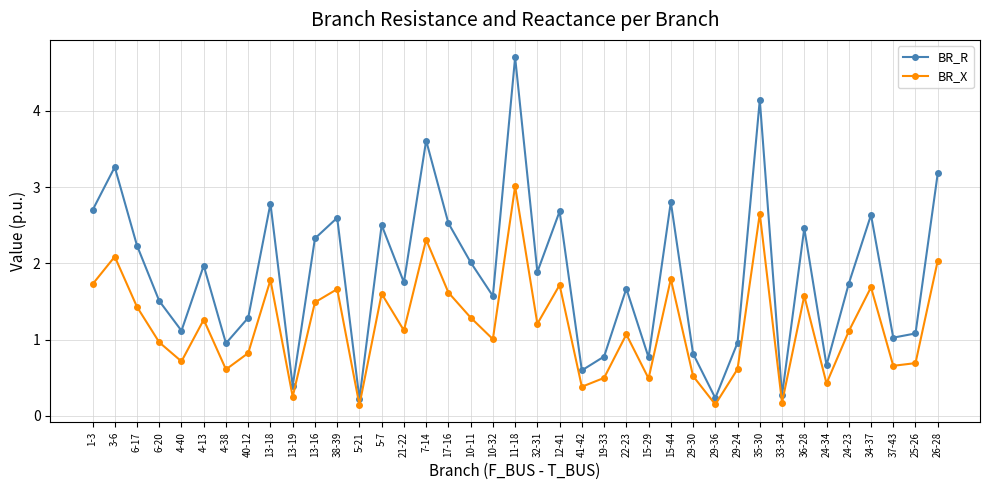

In BR_X, how many points are lower than both neighbors (excluding endpoints)?

13